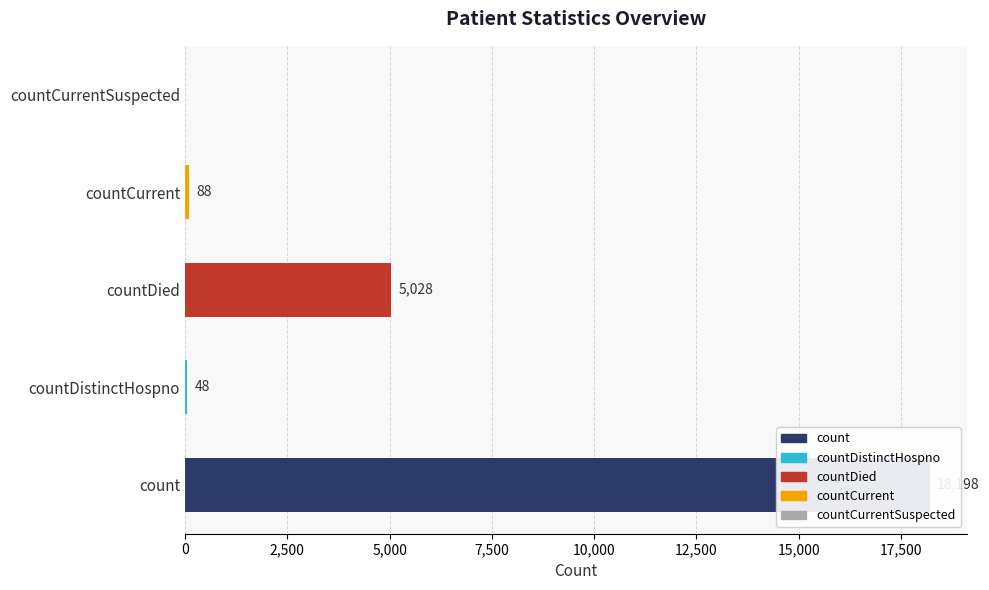

Count the number of values greater than 88.

2